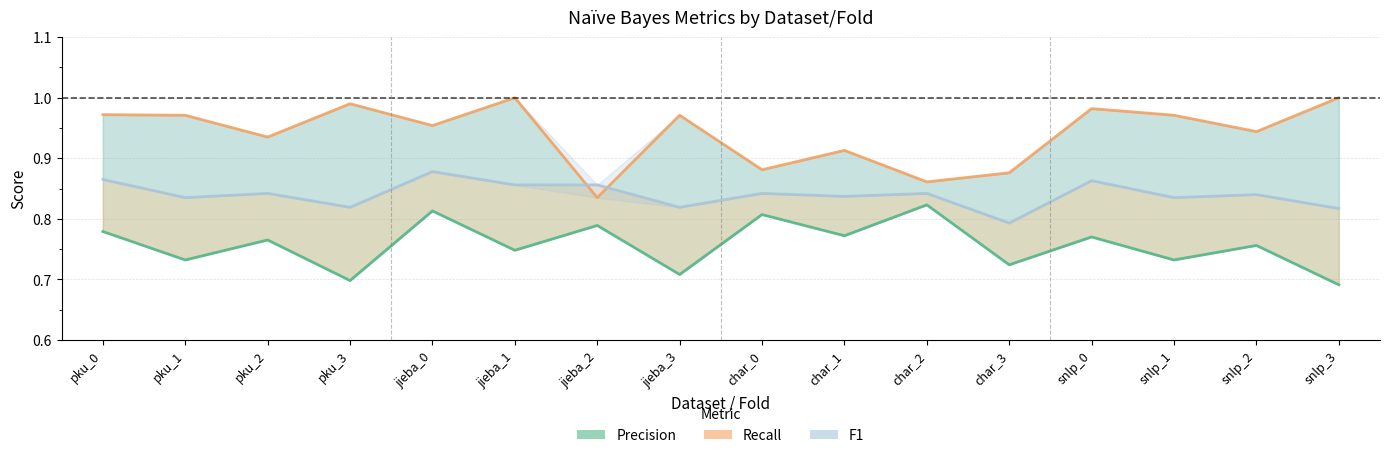

Rank the series by their average value, from highest to lowest.

Recall, F1, Precision